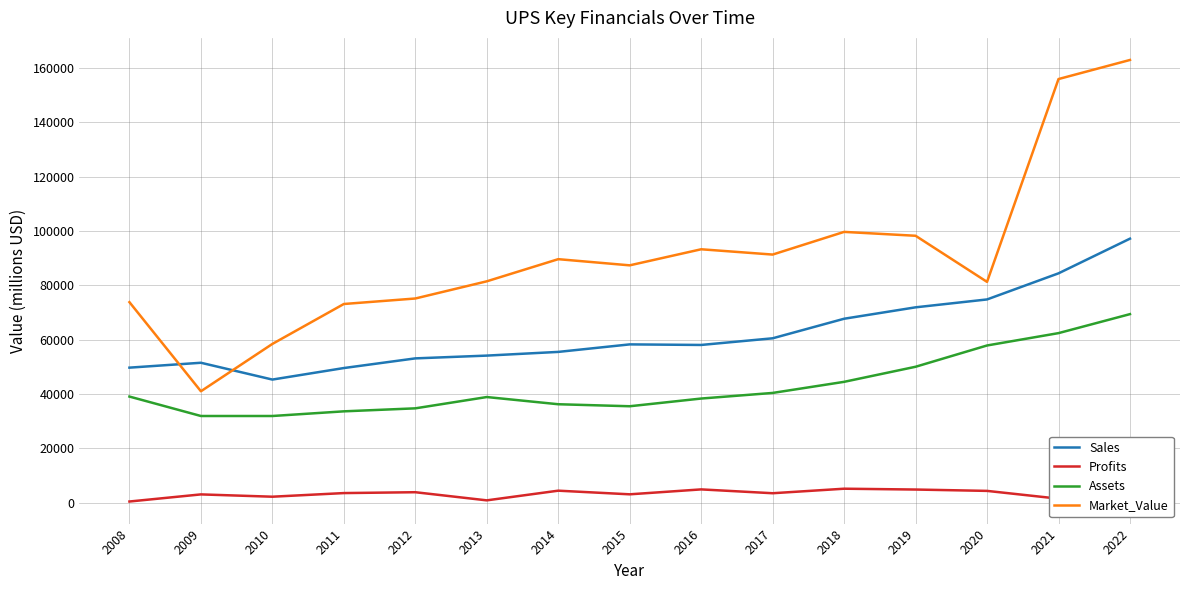

True or false: Market_Value has more than 1 points higher than both neighbors.

True